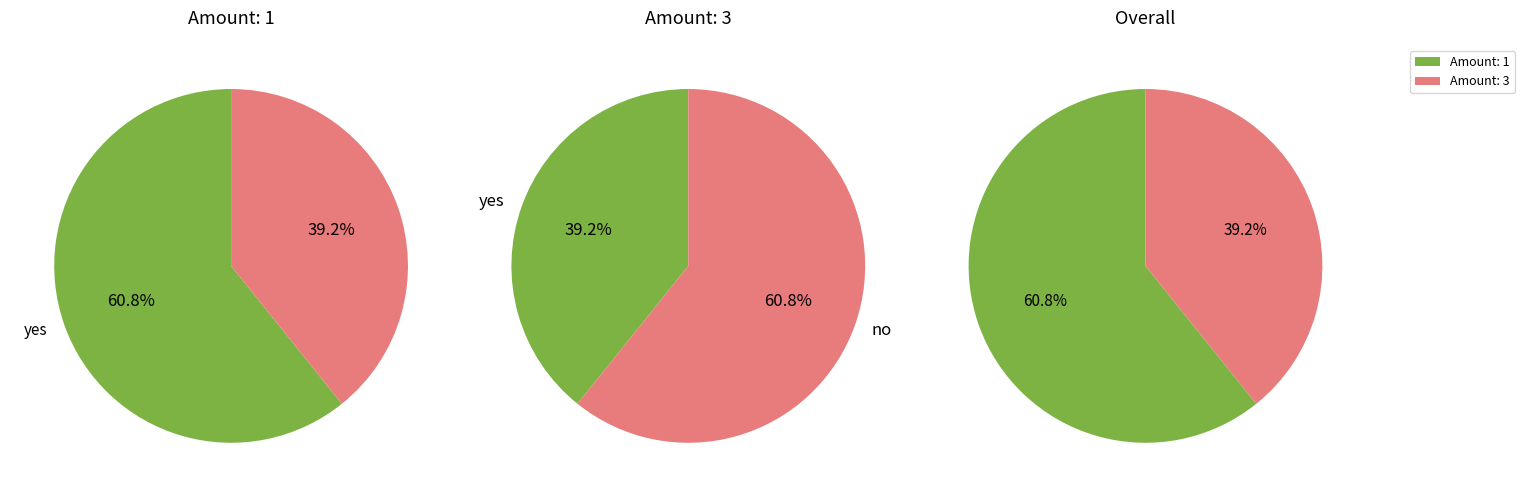

Which has a higher value, 1 or 1?

1